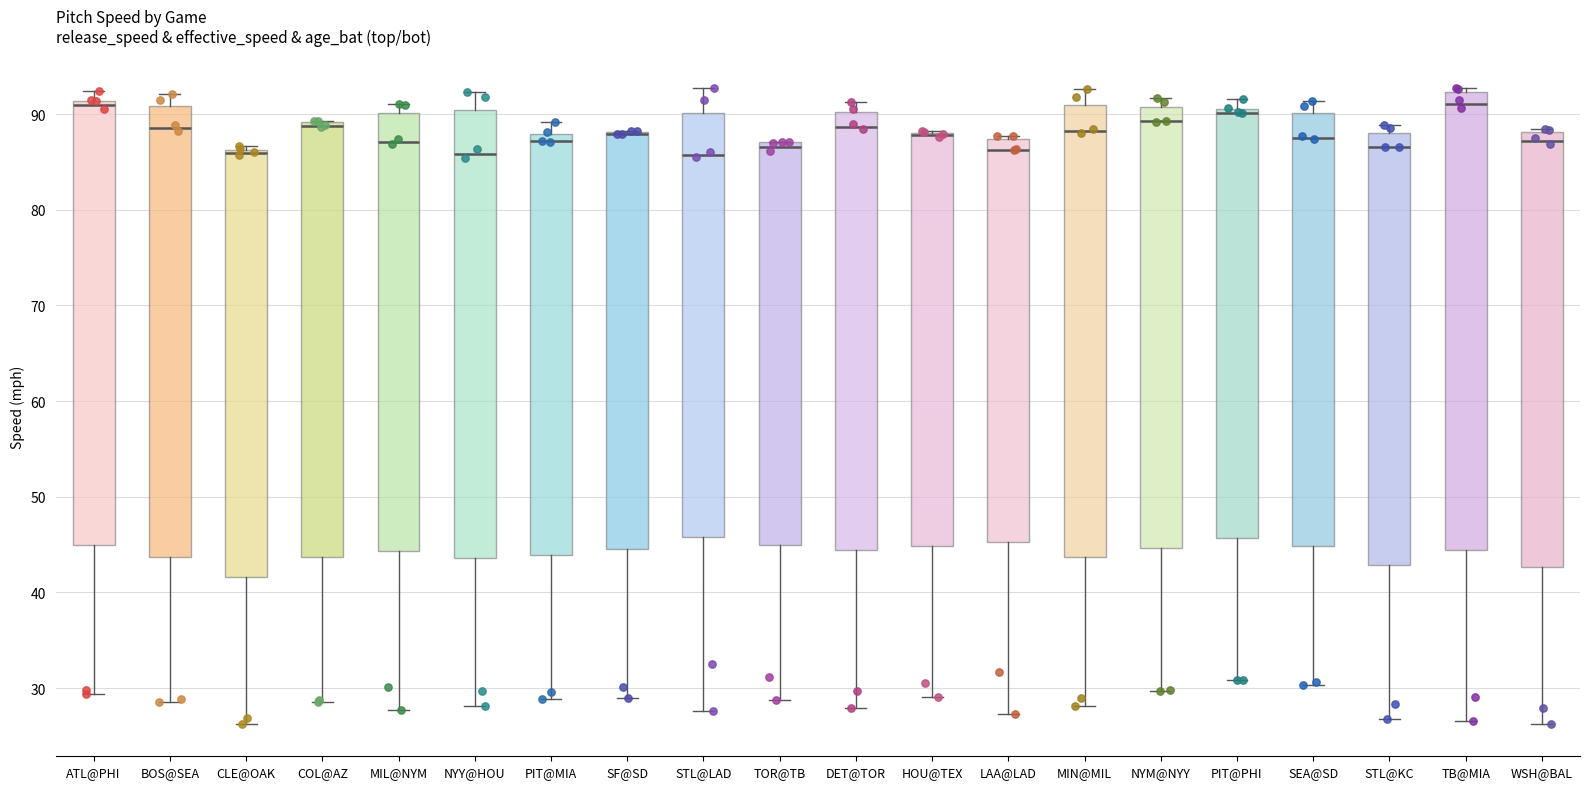

Reading left to right, transcribe this box plot: for each box, give where its median line is, the range the box spans, and where its two whiskers end, as read against the y-axis. The values are not printed on the chart, so give them approximately, as read against the axis.

ATL@PHI: median 91 (just below the box's upper edge), box 45 to 91, whiskers 29 to 92
BOS@SEA: median 89, box 44 to 91, whiskers 29 to 92
CLE@OAK: median 86 (just below the box's upper edge), box 42 to 86, whiskers 26 to 87
COL@AZ: median 89 (just below the box's upper edge), box 44 to 89, whiskers 29 to 89
MIL@NYM: median 87, box 44 to 90, whiskers 28 to 91
NYY@HOU: median 86, box 44 to 90, whiskers 28 to 92
PIT@MIA: median 87, box 44 to 88, whiskers 29 to 89
SF@SD: median 88 (drawn on the box's upper edge), box 45 to 88, whiskers 29 to 88
STL@LAD: median 86, box 46 to 90, whiskers 28 to 93
TOR@TB: median 87 (just below the box's upper edge), box 45 to 87, whiskers 29 to 87
DET@TOR: median 89, box 44 to 90, whiskers 28 to 91
HOU@TEX: median 88 (drawn on the box's upper edge), box 45 to 88, whiskers 29 to 88
LAA@LAD: median 86, box 45 to 87, whiskers 27 to 88
MIN@MIL: median 88, box 44 to 91, whiskers 28 to 93
NYM@NYY: median 89, box 45 to 91, whiskers 30 to 92
PIT@PHI: median 90, box 46 to 91, whiskers 31 to 92
SEA@SD: median 88, box 45 to 90, whiskers 30 to 91
STL@KC: median 87, box 43 to 88, whiskers 27 to 89
TB@MIA: median 91, box 44 to 92, whiskers 27 to 93
WSH@BAL: median 87, box 43 to 88, whiskers 26 to 88 (just above the box's upper edge)